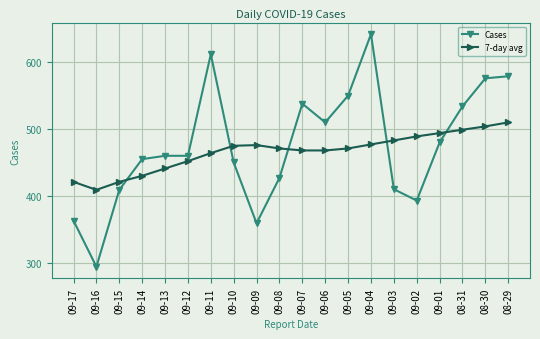

Is this an area chart (filled region under the line)?

No